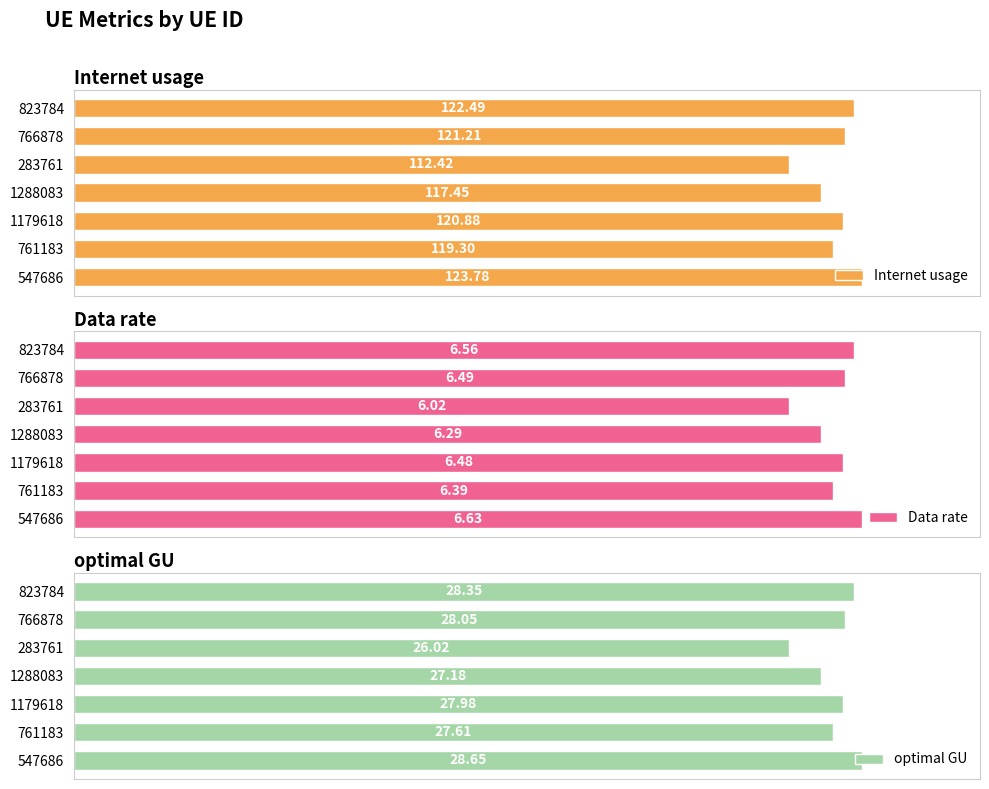

Reading left to right, list all the values displayed in this chart.

Internet usage: 123.8	119.3	120.9	117.4	112.4	121.2	122.5
Data rate: 6.6	6.4	6.5	6.3	6.0	6.5	6.6
optimal GU: 28.6	27.6	28.0	27.2	26.0	28.1	28.4